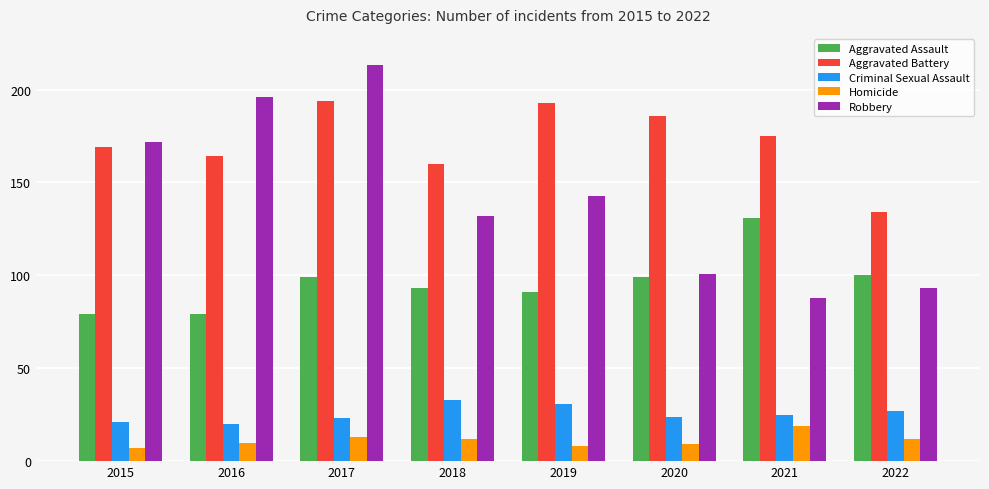

Where is Robbery nearest to the value 150?

2019